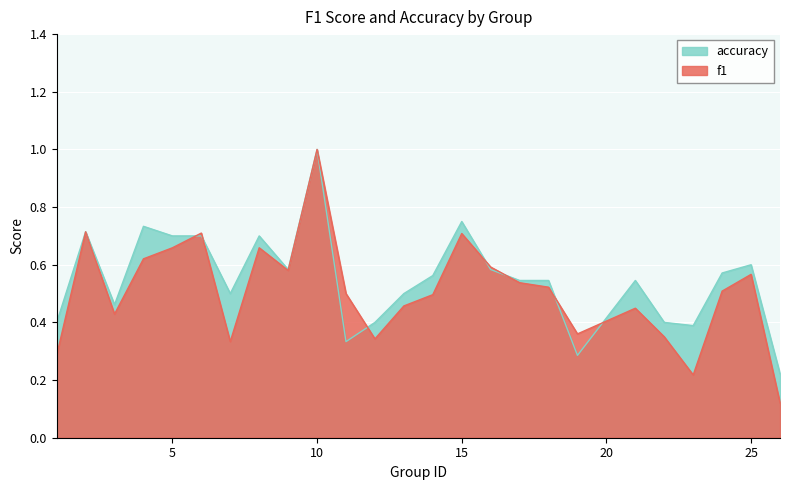

The accuracy series shows 0.3 at 11. True or false?

True